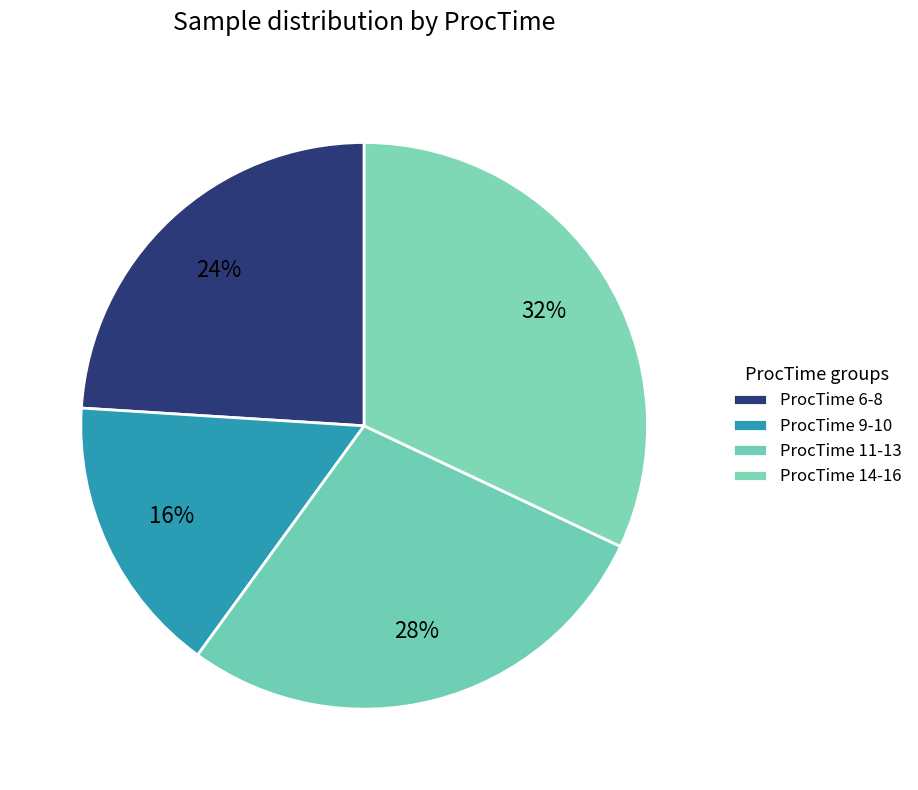

How many segments does this pie chart have?

4